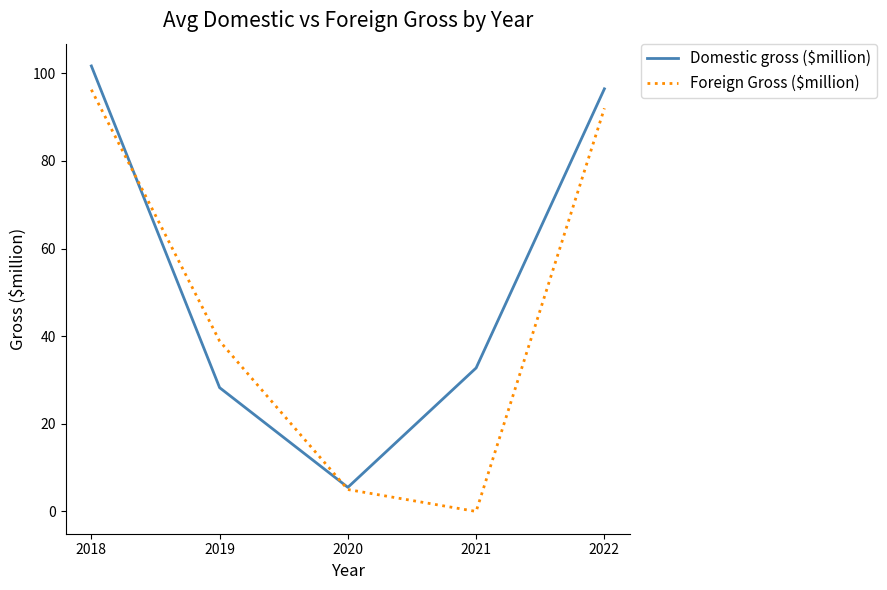

True or false: Domestic gross ($million) has more than 0 points higher than both neighbors.

False